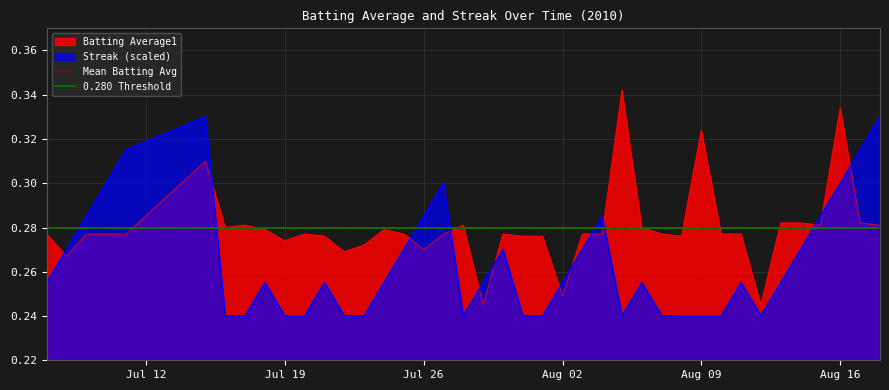

Which series ends up on top after the final intersection of 0.280 Threshold and Streak (scaled)?

Streak (scaled)